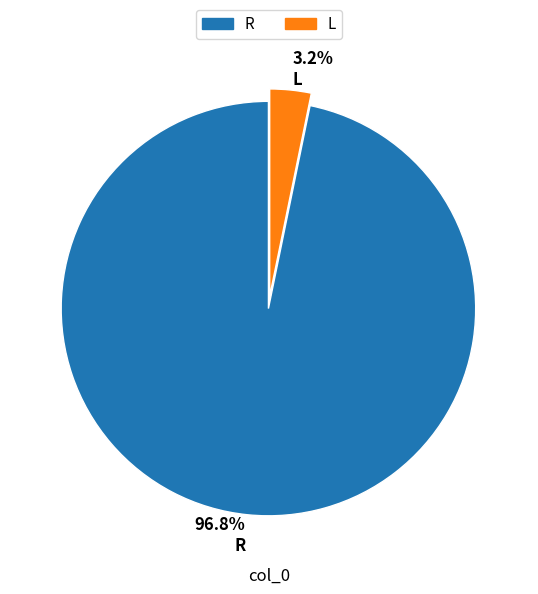

What portion of the pie excludes 3.2% L?

96.8%